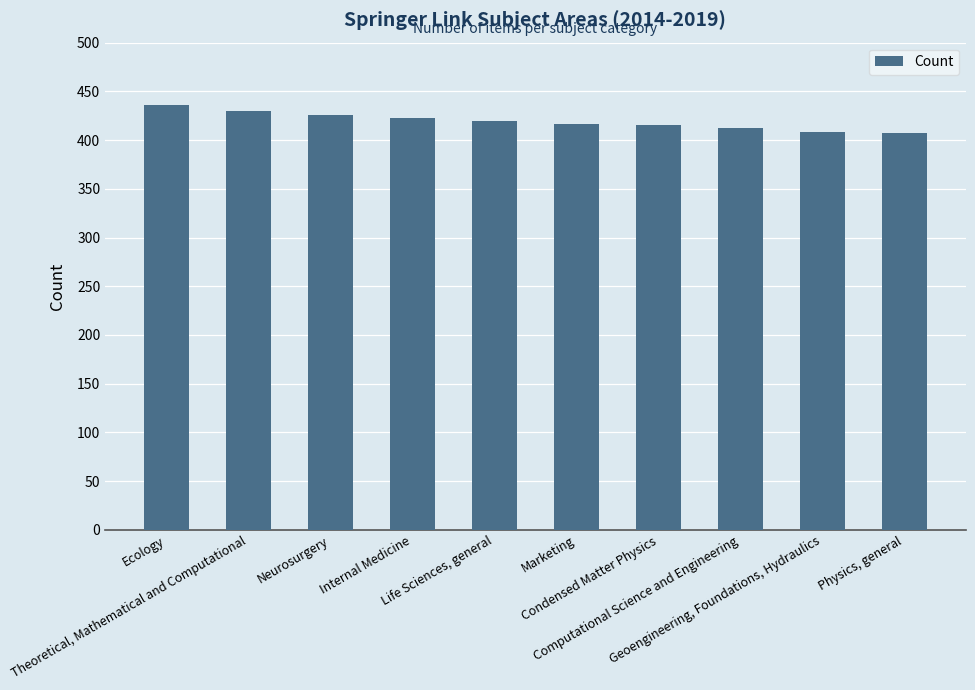

What is the label of the 9th bar from the right?

Theoretical, Mathematical and Computational